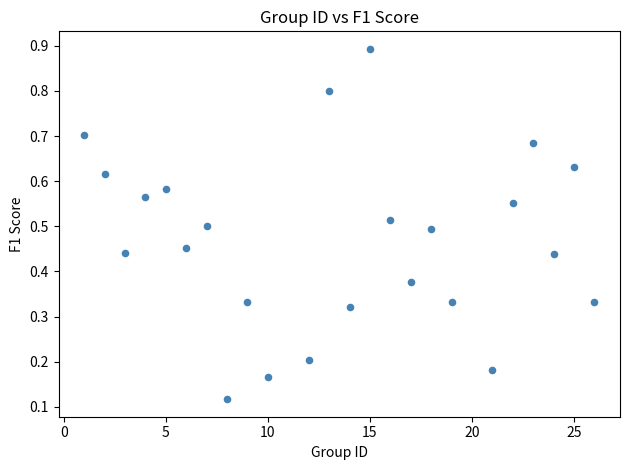

What is the range of X values (max minus min)?

25.0